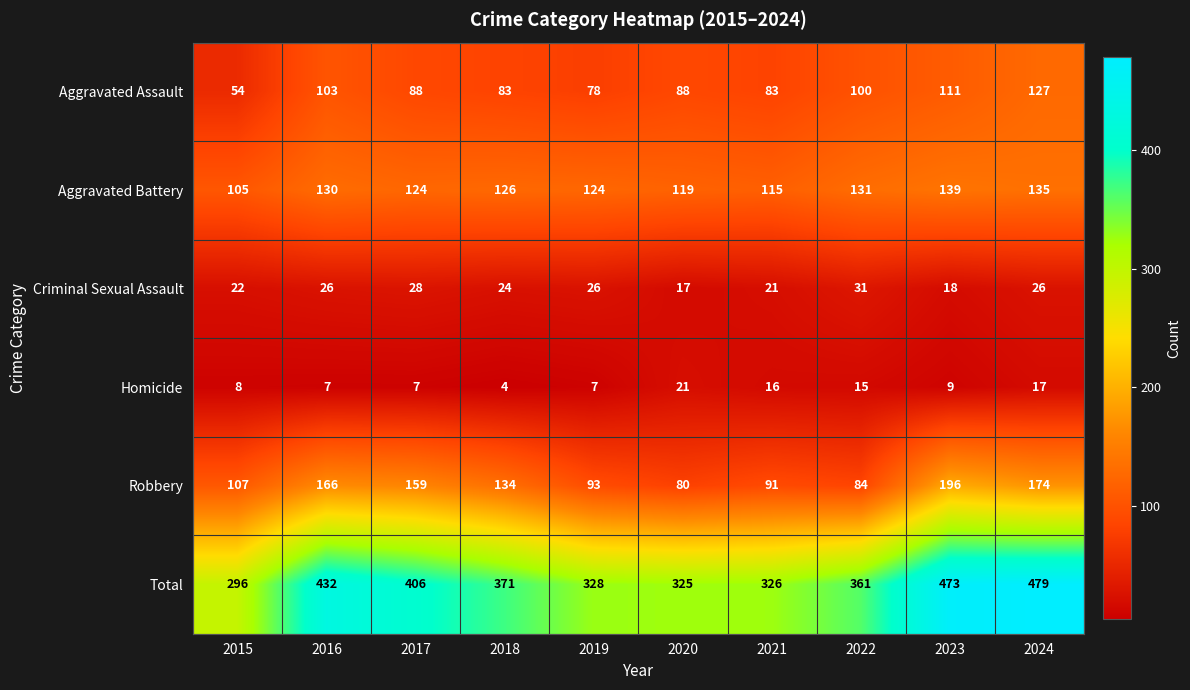

What is the difference between the highest and lowest values at 2020?

308